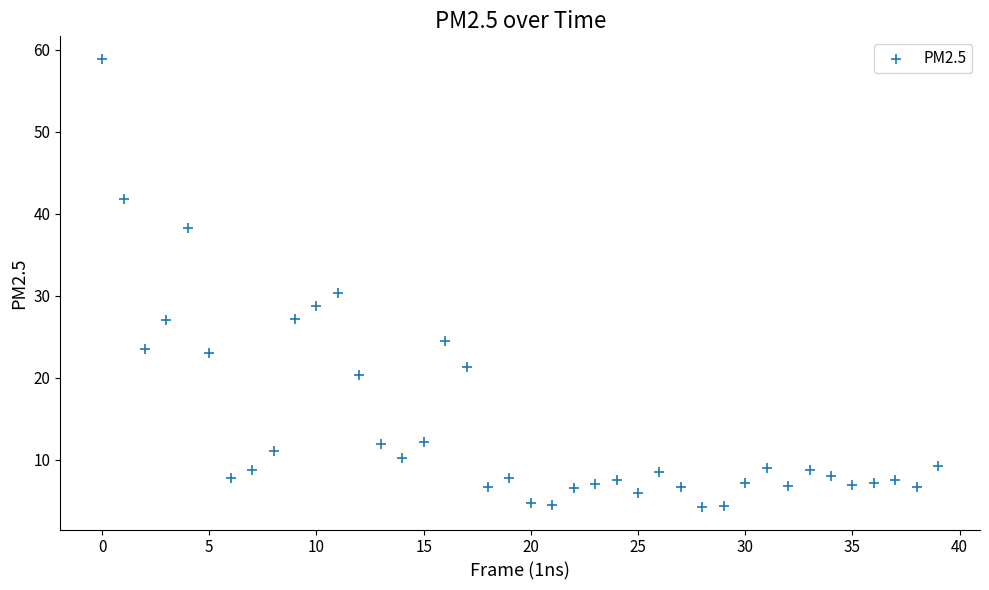

What is the range of Y values (max minus min)?

54.7